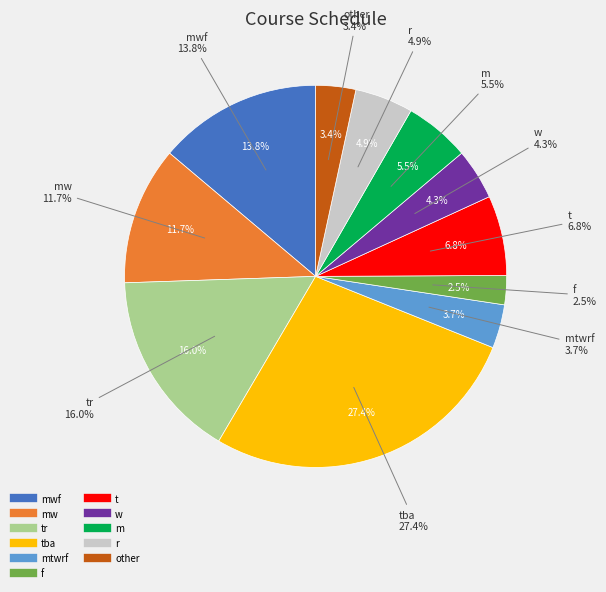

What percentage is the mtwrf slice, to the nearest percent?

4%